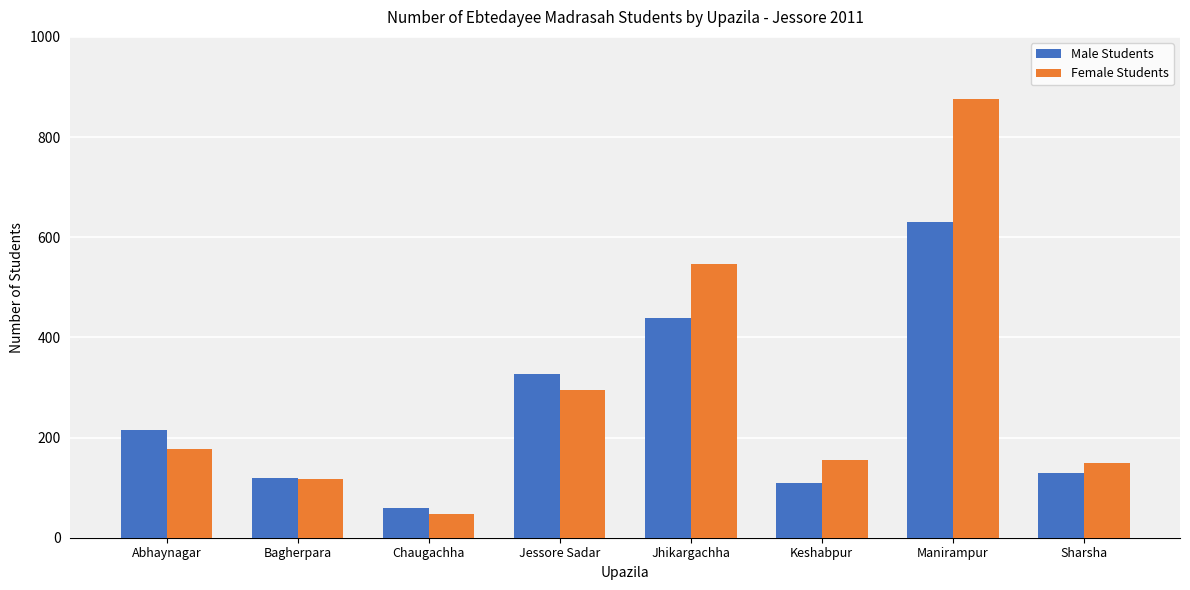

Where is Male Students nearest to the value 345?

Jessore Sadar